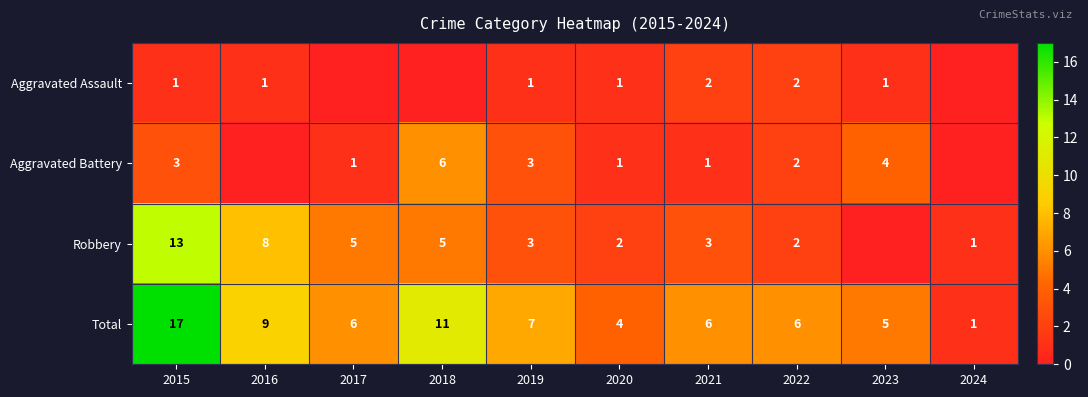

Count the number of categories in the chart.

10